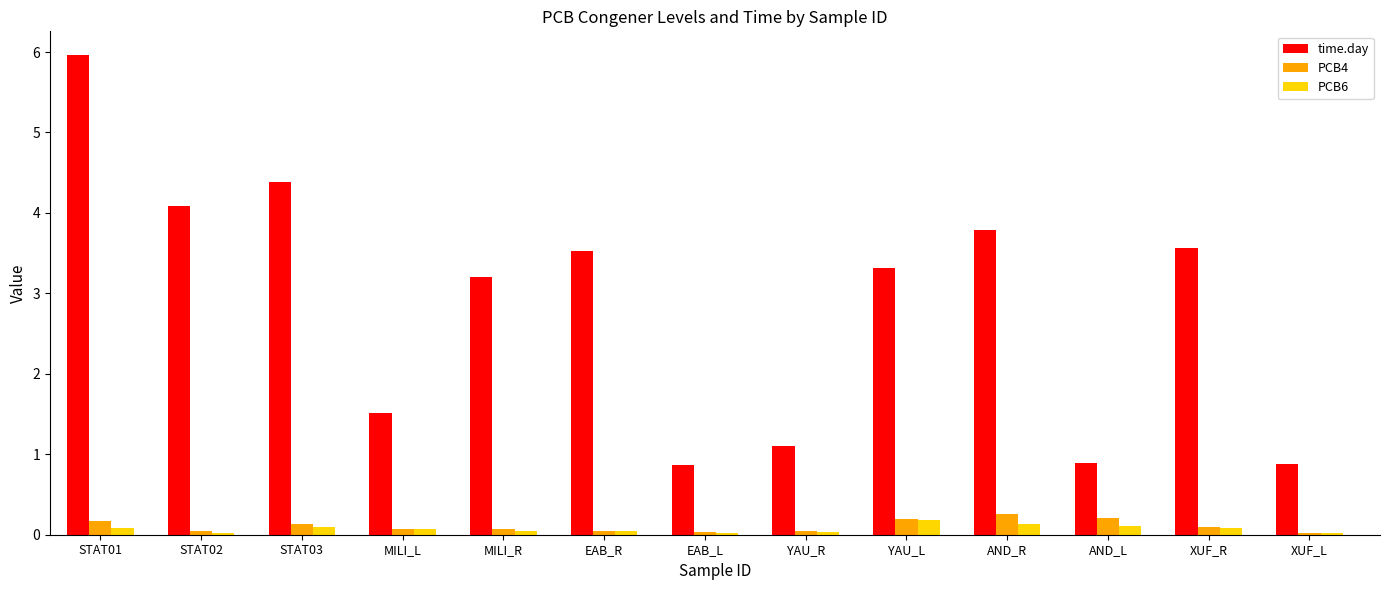

At which label does time.day first exceed 3?

STAT01